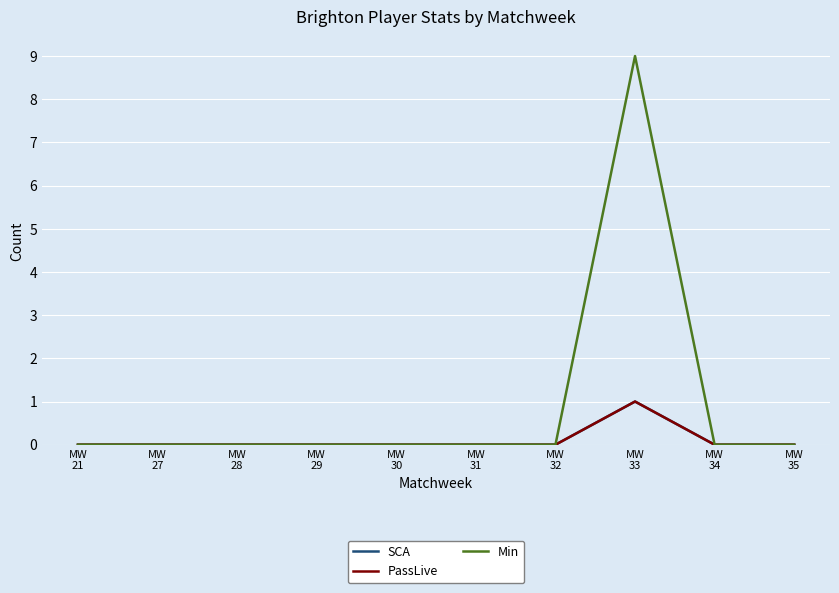

Is this an area chart (filled region under the line)?

No